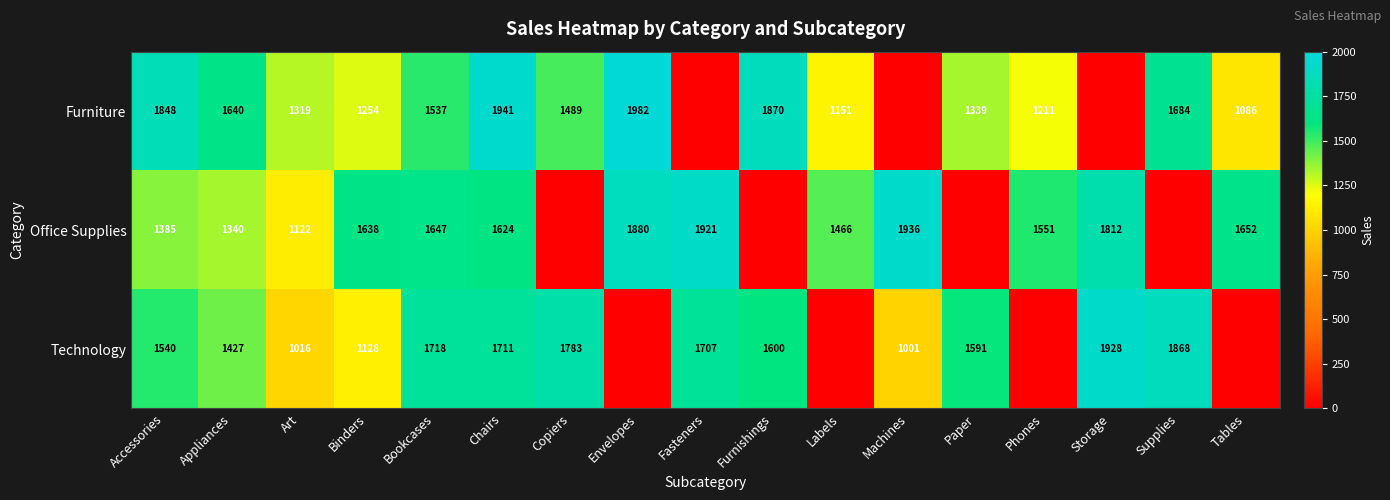

At which category is the sum across all series the highest?

Chairs